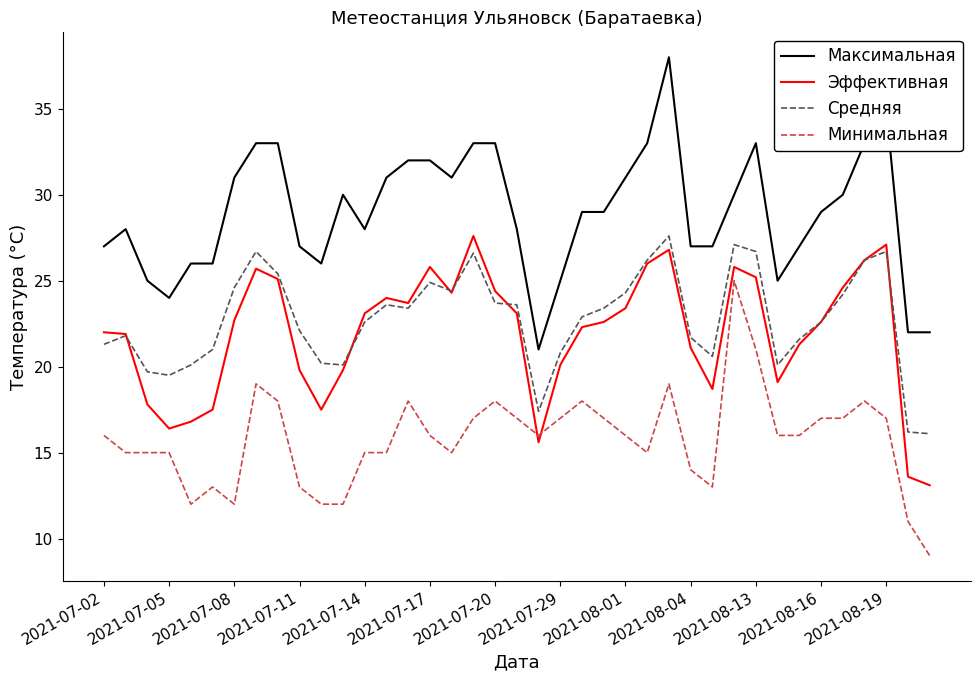

What is the minimum value for Максимальная?

21.0